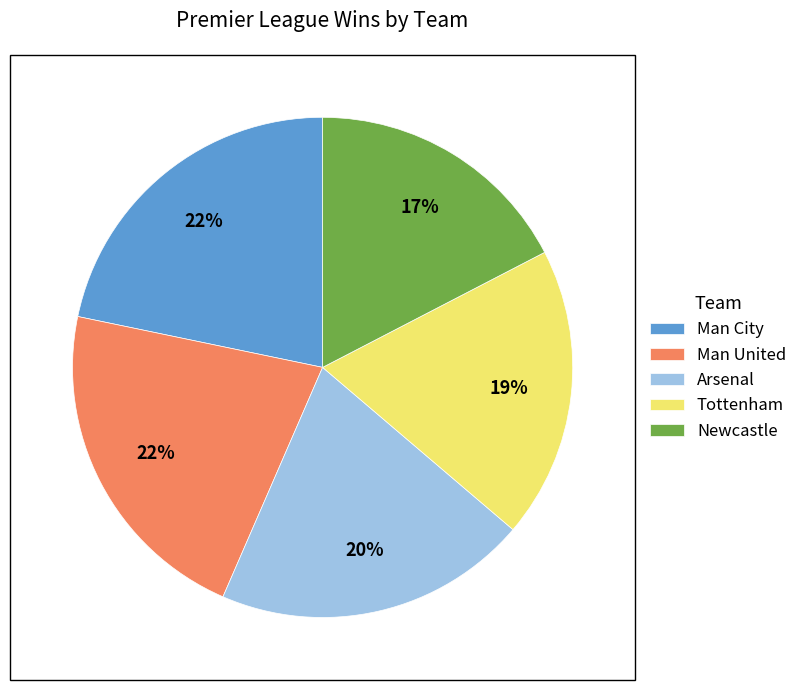

To the nearest percent, what is the difference between the Newcastle and Arsenal slice percentages?

3%